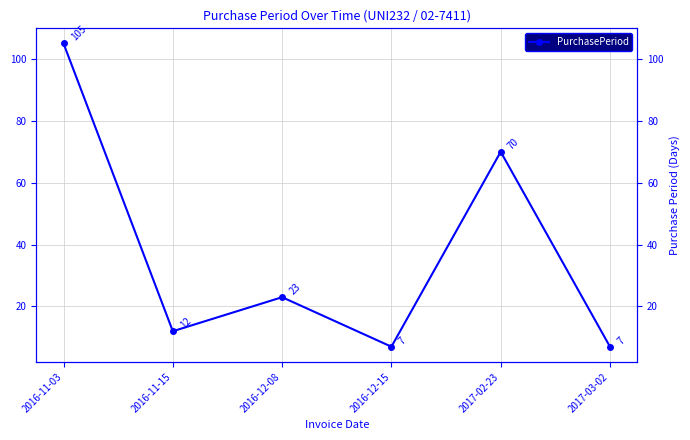

Between 2016-11-15 and 2016-12-15, which is larger?

2016-11-15